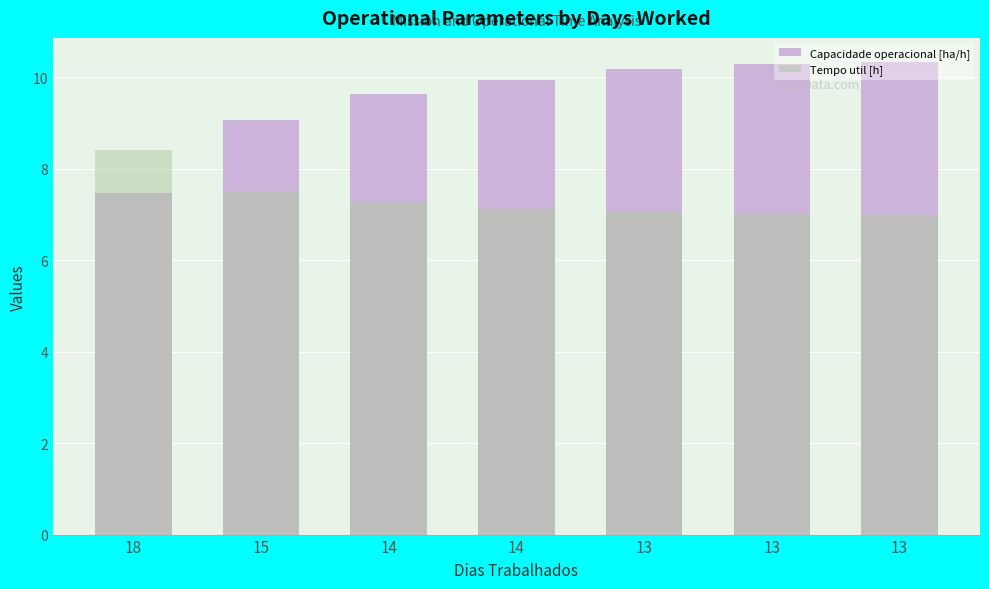

At which label does Tempo util [h] first exceed 7?

18